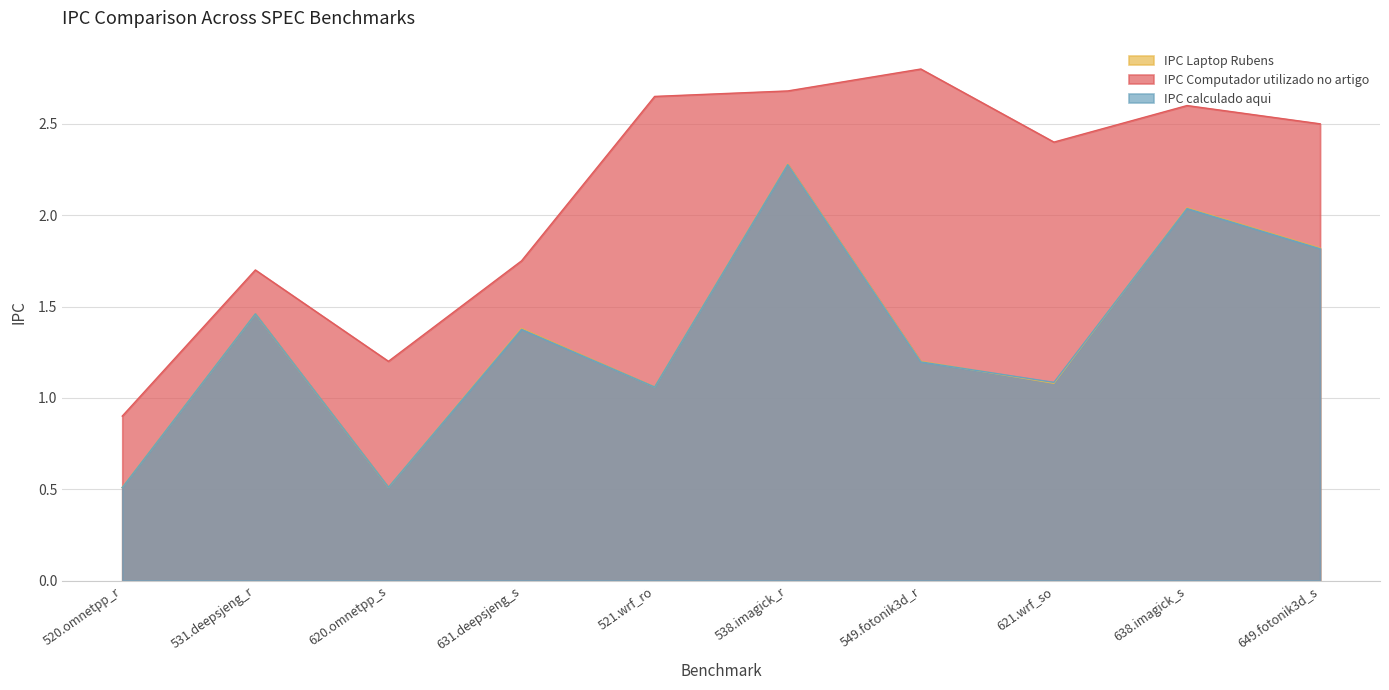

Which has a higher value, 531.deepsjeng_r or 620.omnetpp_s?

531.deepsjeng_r